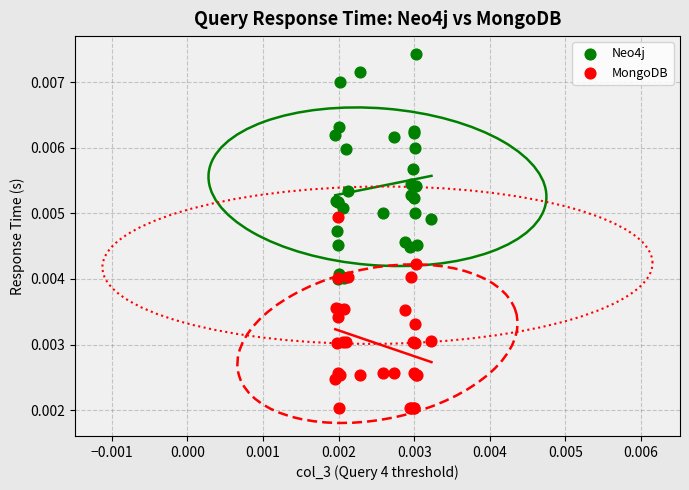

What are all the series names shown in the legend?

Neo4j, MongoDB